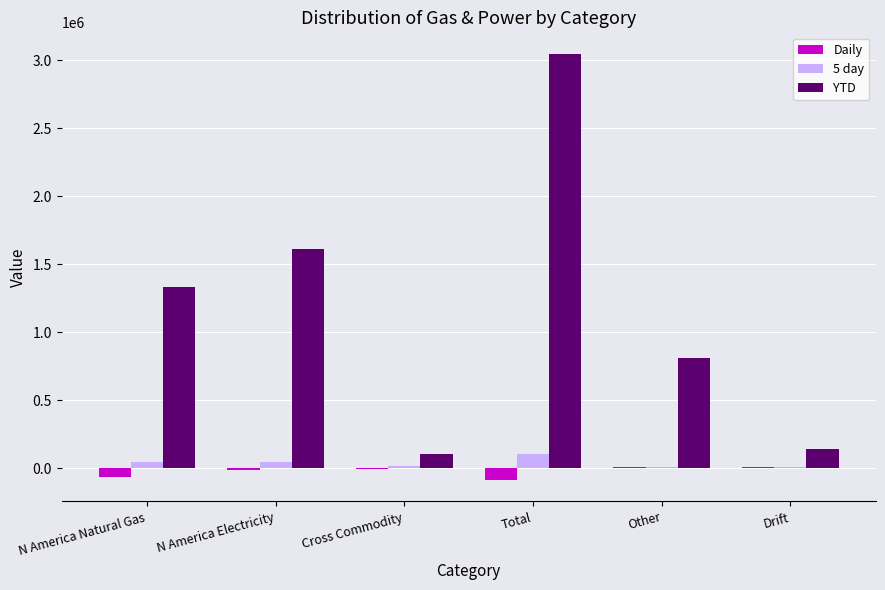

At which category is the sum across all series the highest?

Total